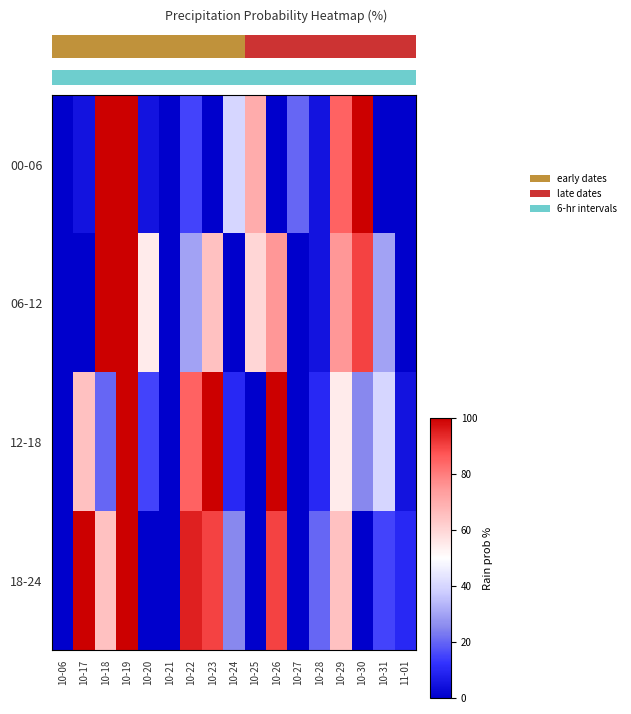

Count the number of categories in the chart.

17